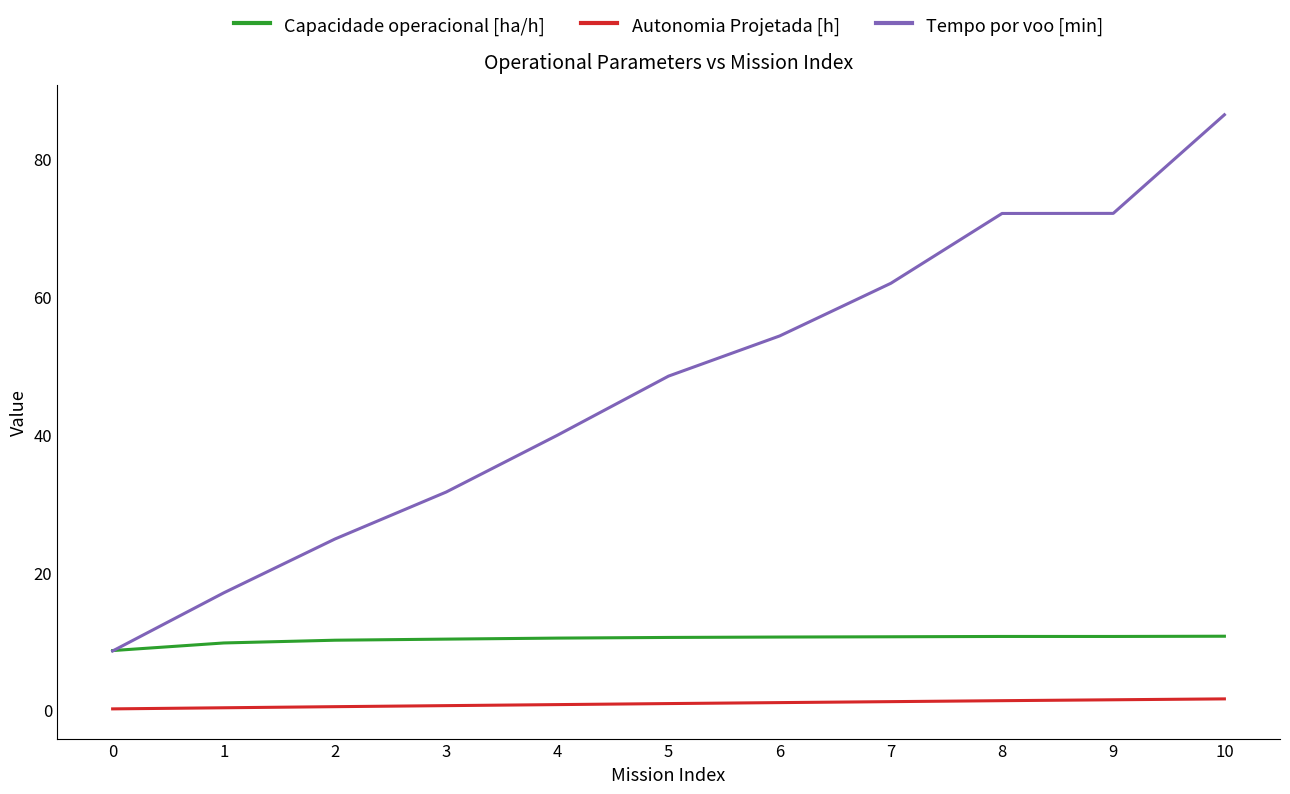

True or false: Autonomia Projetada [h] has a value of 0.8 at 4.

True